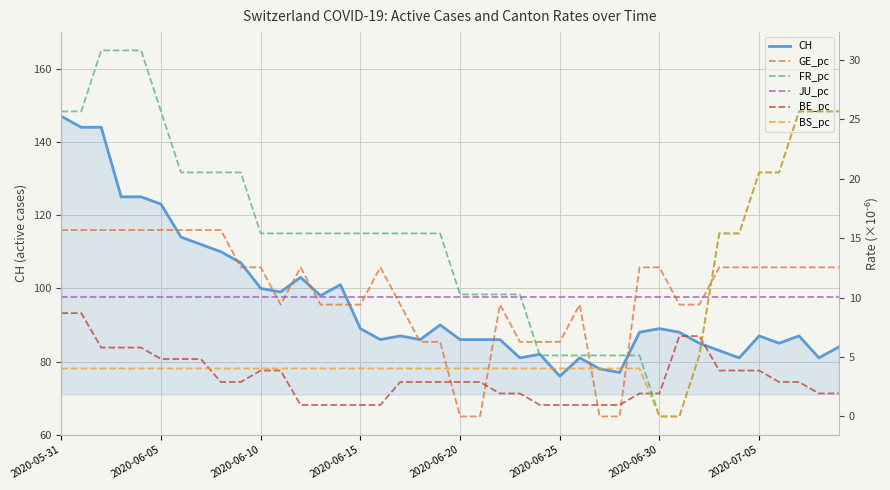

Where is BS_pc nearest to the value 12?

33